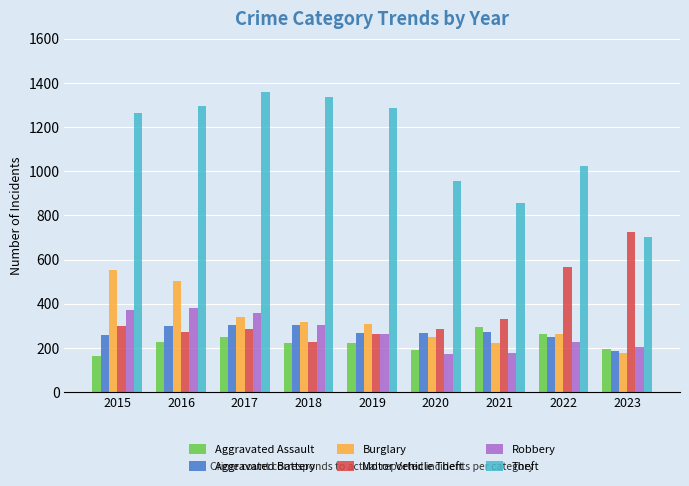

Between 2017 and 2023, which series saw the biggest shift?

Theft